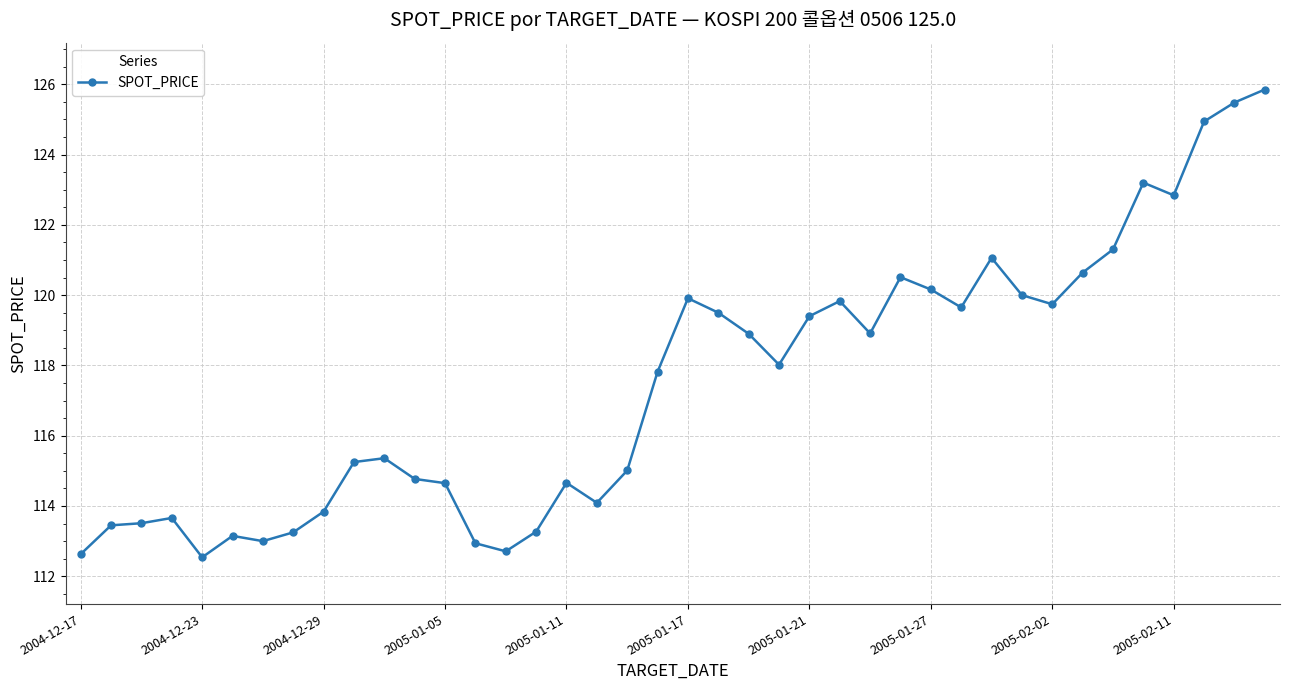

What is the difference between the maximum and second lowest values?

13.2